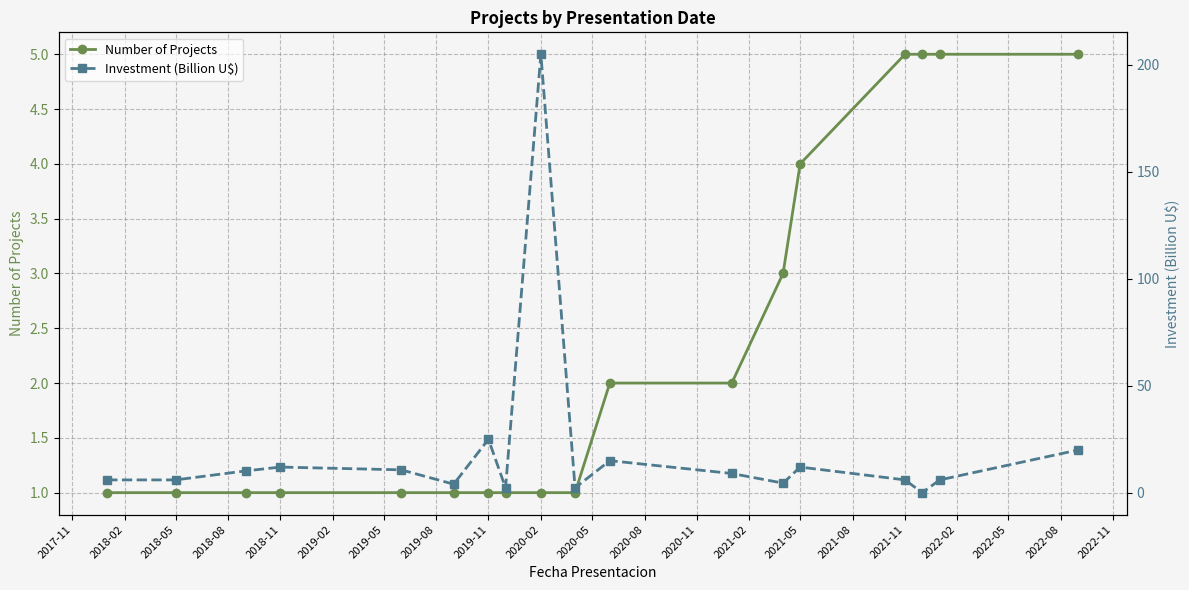

The value of Number of Projects at 2021-05 is 4. True or false?

True